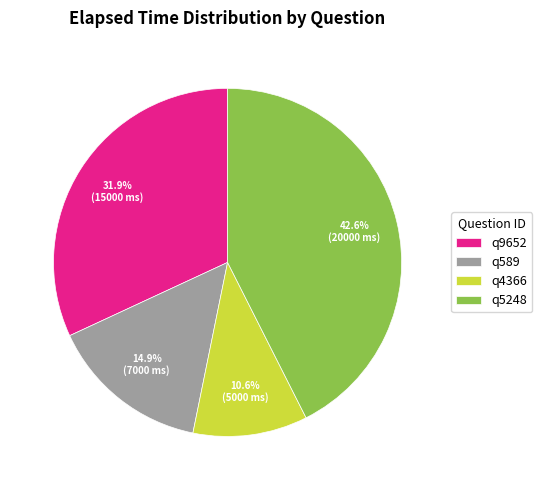

Is the sum of q5248 and q589 greater than half?

Yes